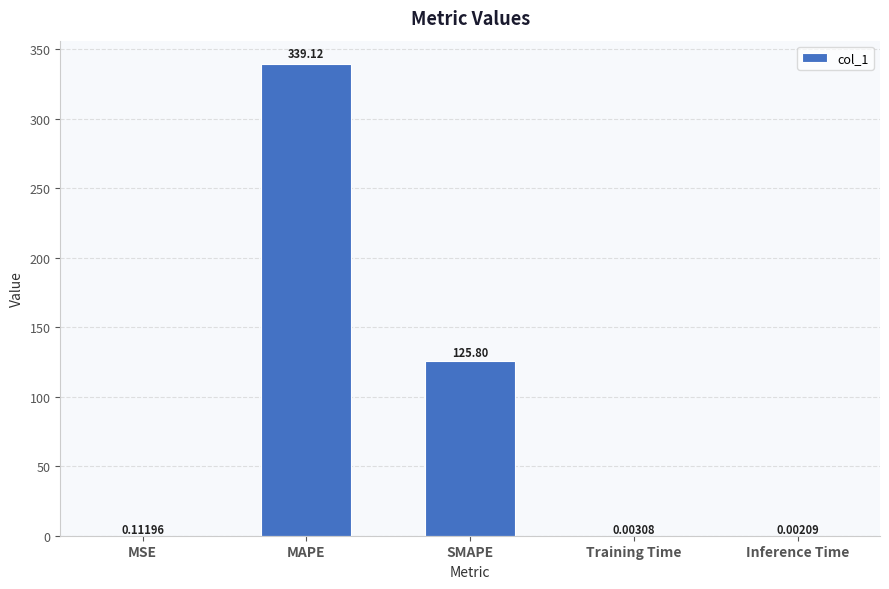

How many distinct data groups are displayed?

1